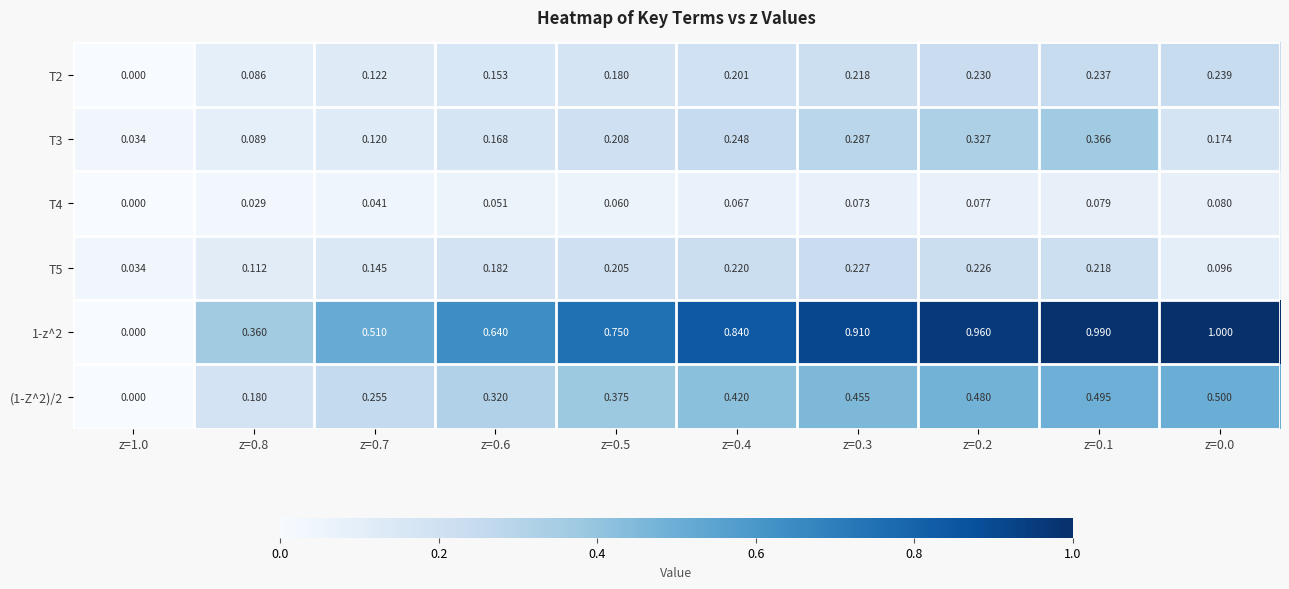

Count the number of data series in this chart.

6